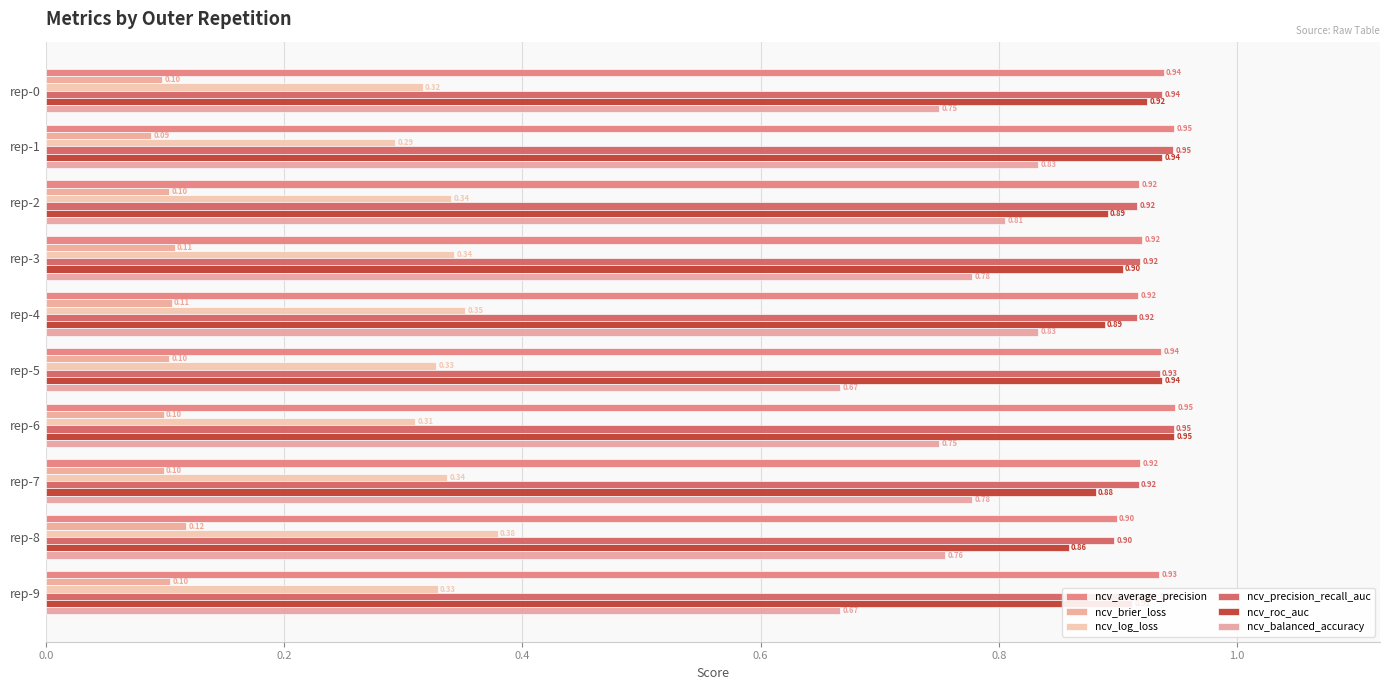

At which label does ncv_roc_auc reach its minimum?

rep-8